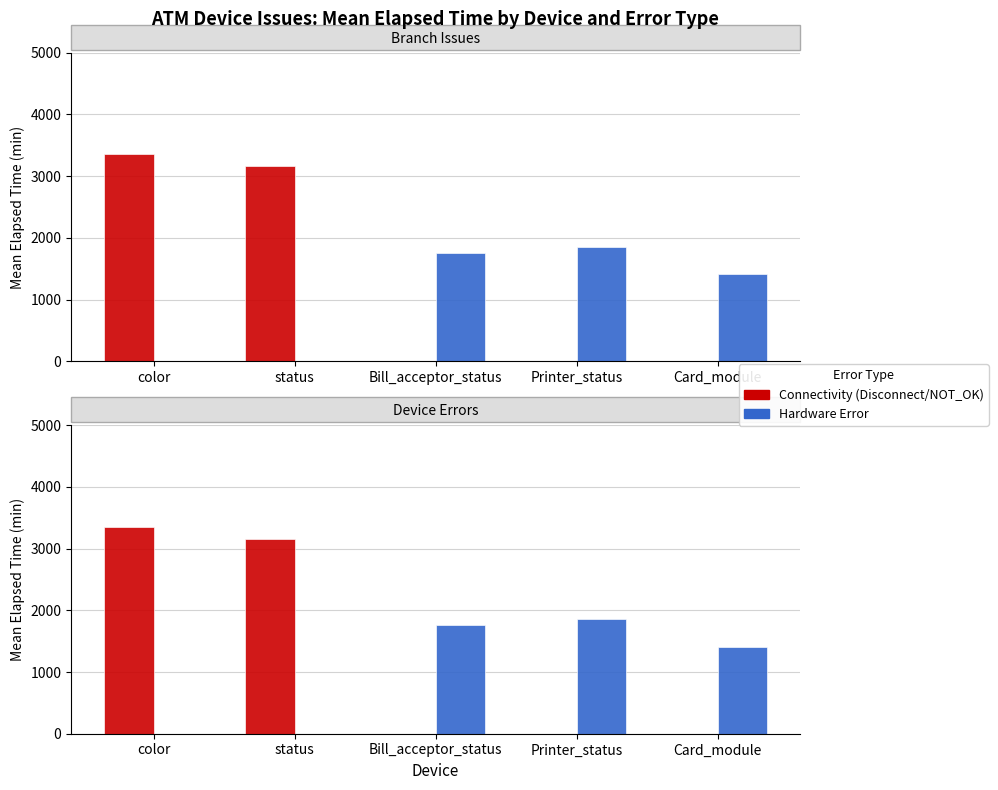

Are the bars grouped side by side (vs. stacked)?

Yes